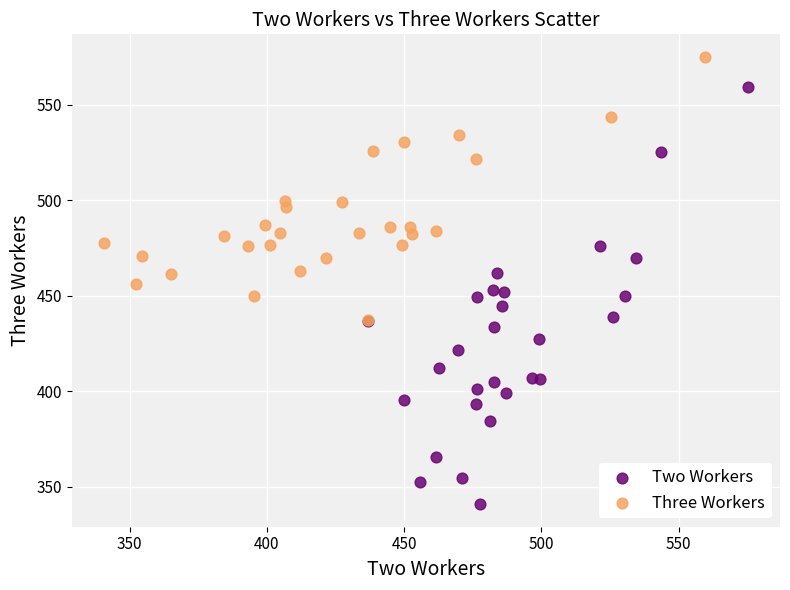

Which series has the largest Y range (max minus min)?

Two Workers